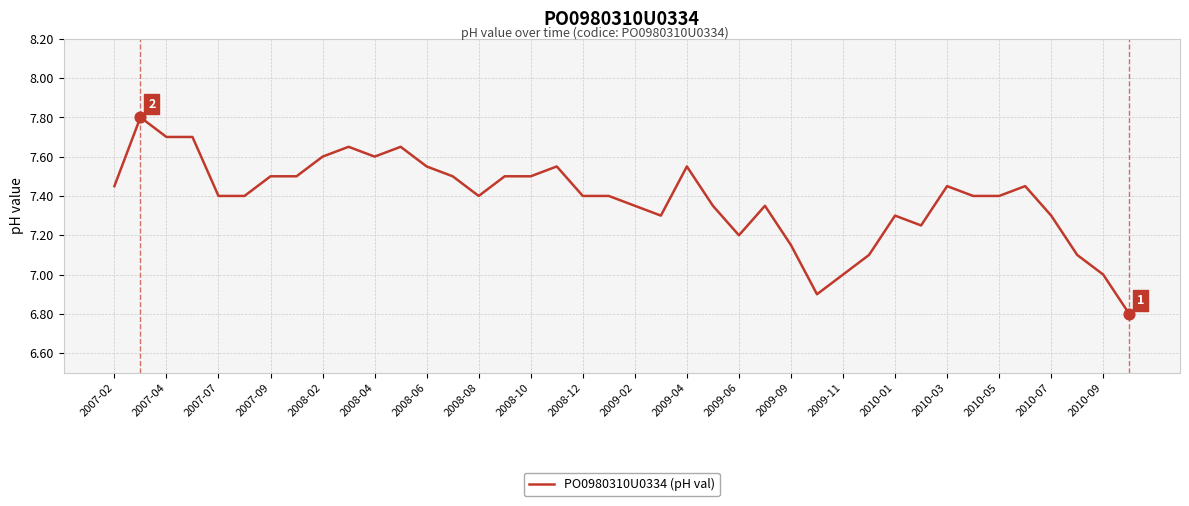

What is the difference between the maximum and minimum values?

1.0